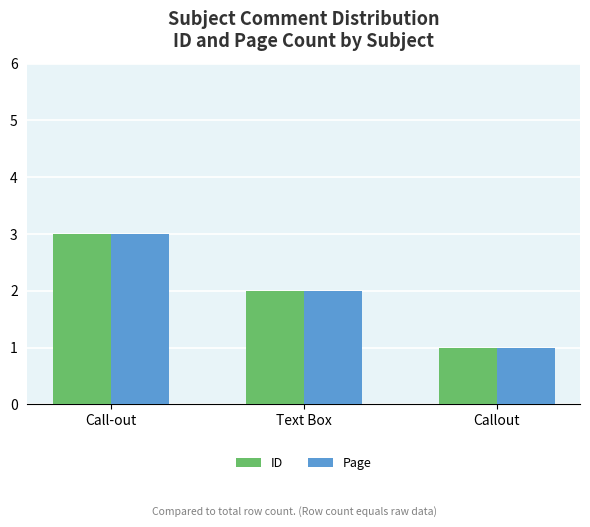

What is the total value across all series at Text Box?

4